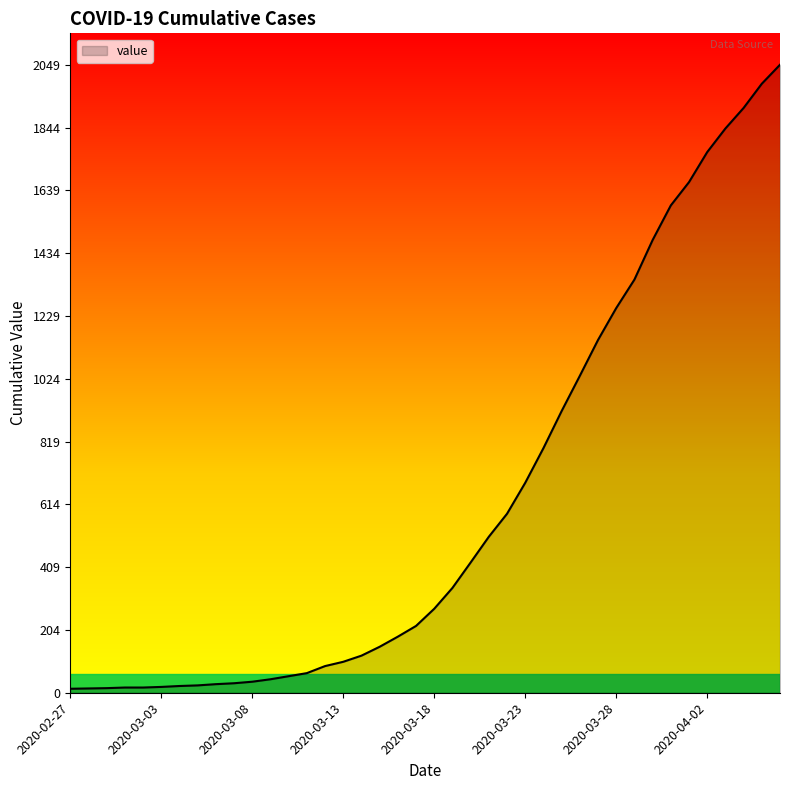

What is the greatest value displayed?

2049